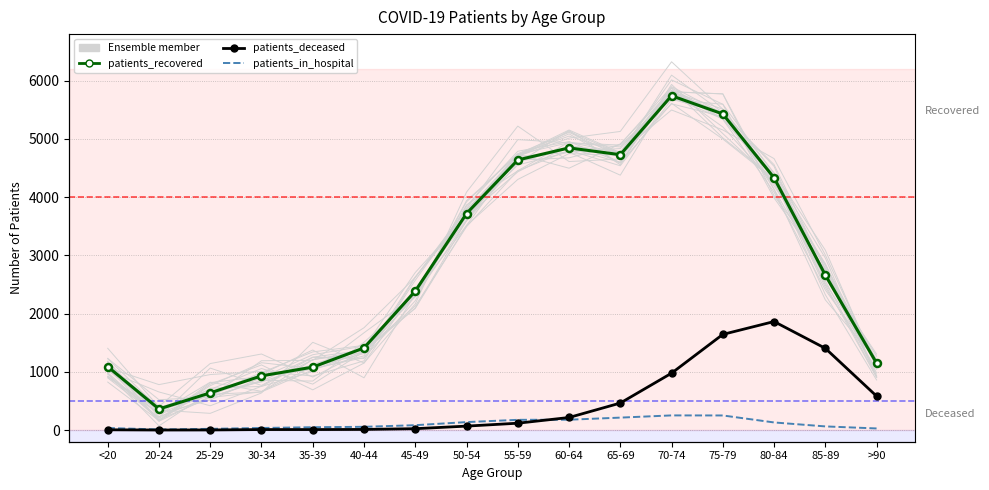

Reading left to right, extract all data points from this chart.

patients_recovered: <20=1089	20-24=362	25-29=639	30-34=931	35-39=1081	40-44=1411	45-49=2386	50-54=3719	55-59=4639	60-64=4846	65-69=4729	70-74=5742	75-79=5428	80-84=4332	85-89=2662	>90=1150
patients_deceased: <20=5	20-24=1	25-29=2	30-34=9	35-39=9	40-44=11	45-49=24	50-54=68	55-59=118	60-64=216	65-69=464	70-74=977	75-79=1643	80-84=1864	85-89=1404	>90=583
patients_in_hospital: <20=35	20-24=11	25-29=21	30-34=36	35-39=49	40-44=56	45-49=84	50-54=137	55-59=176	60-64=178	65-69=214	70-74=252	75-79=251	80-84=131	85-89=63	>90=28